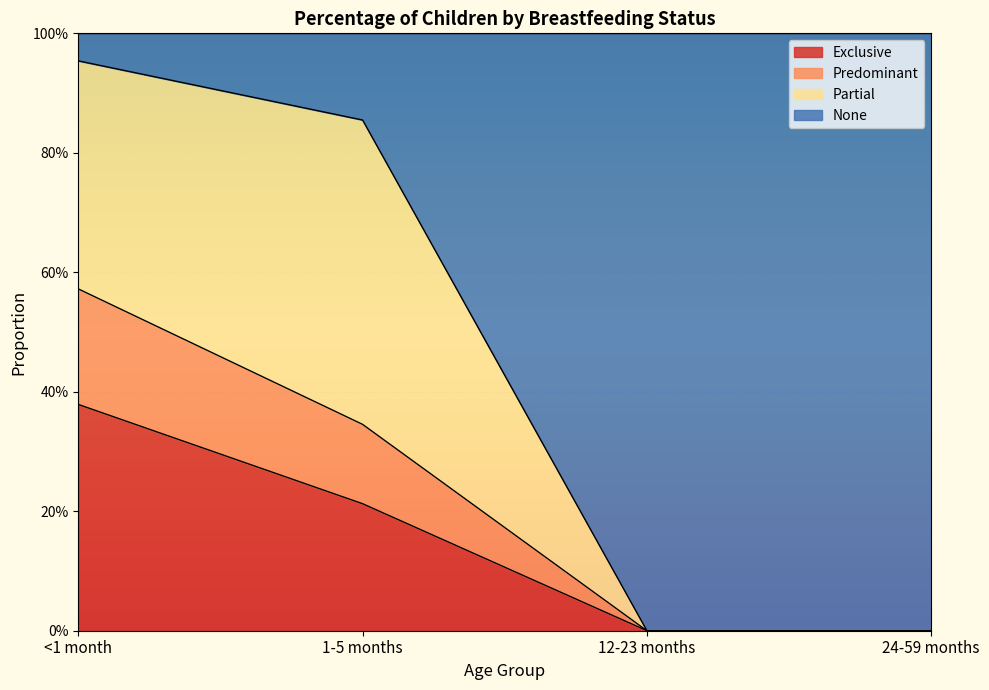

How many data points does each series have?

4